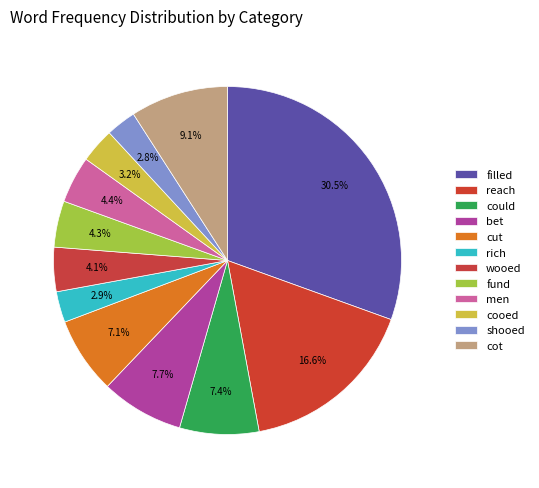

How many slices are in this pie chart?

12